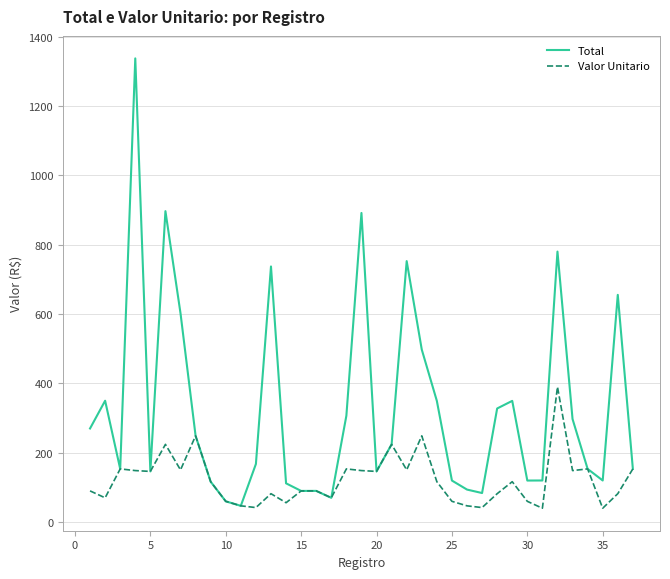

Rank the series by their maximum value, from highest to lowest.

Total, Valor Unitario